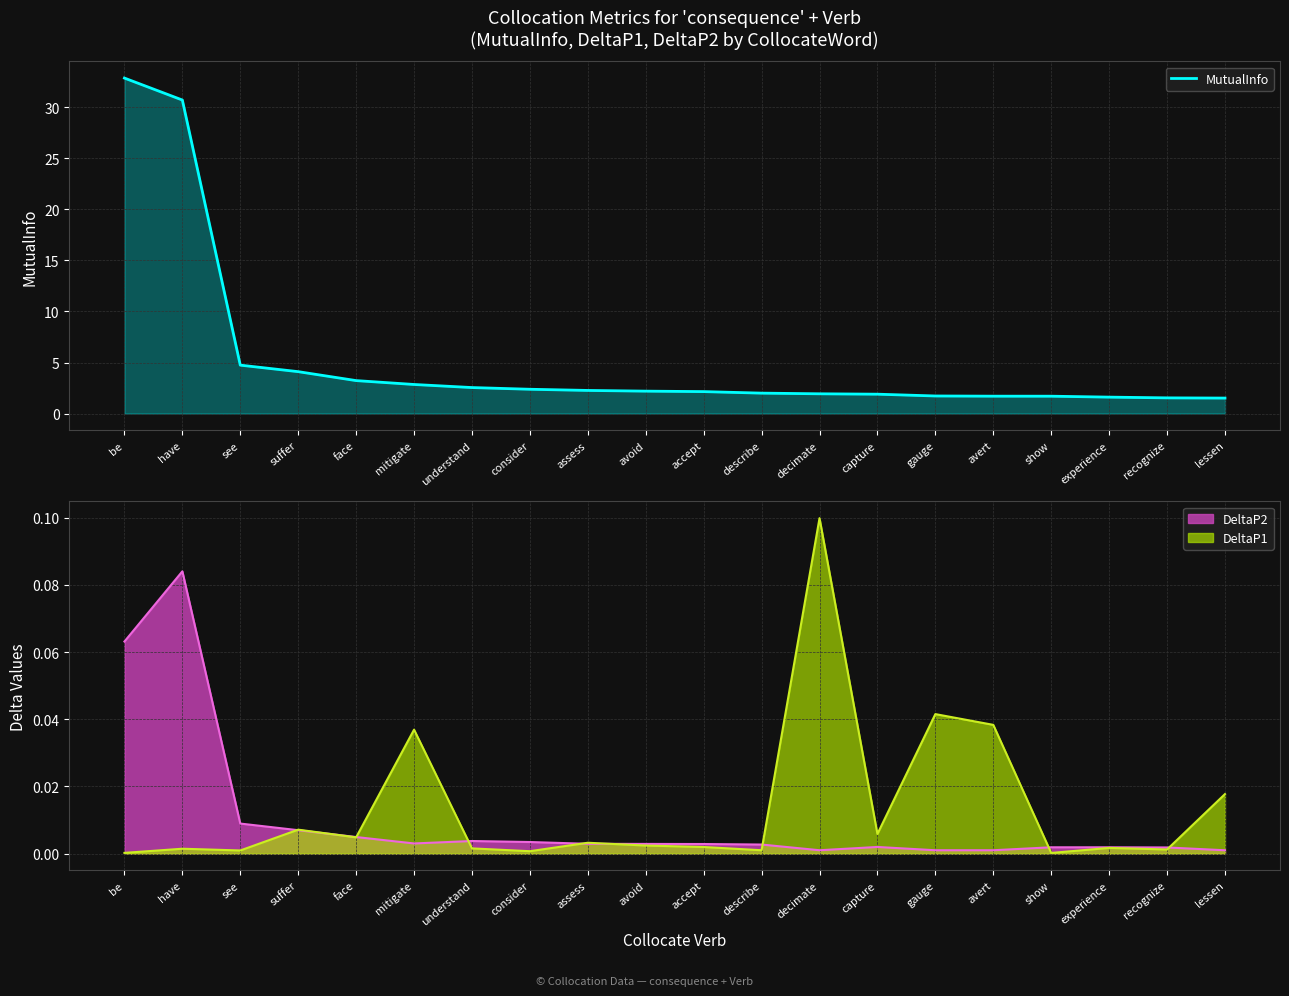

What is the difference between the second highest and minimum values?

29.2